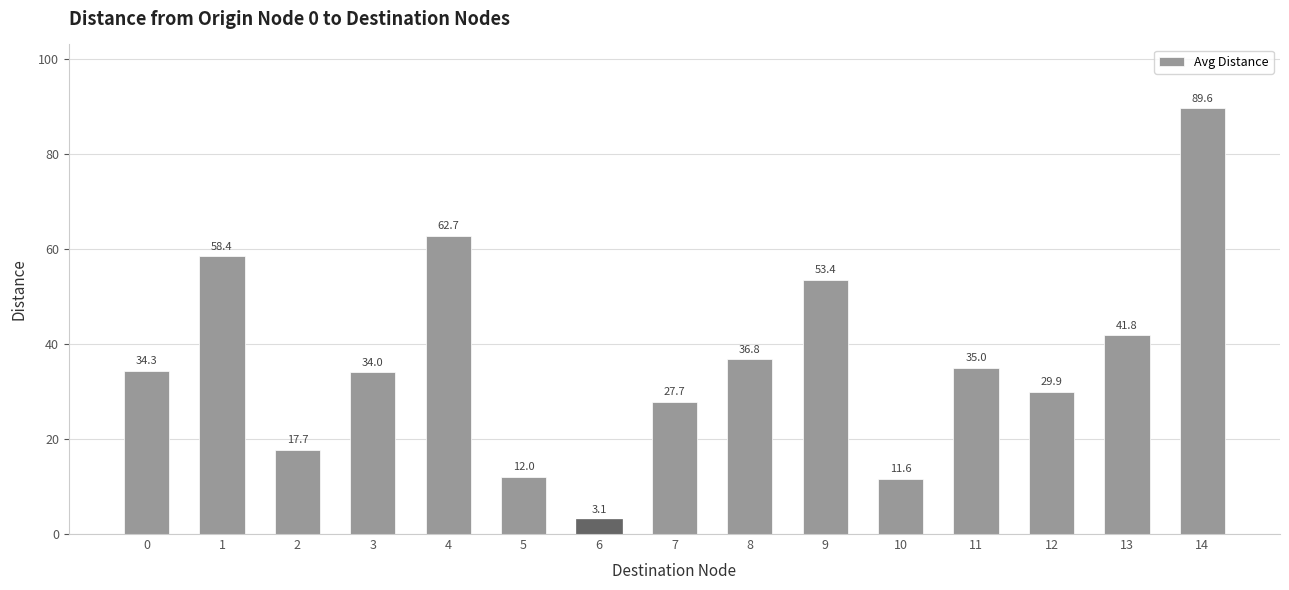

The chart shows a value of 69.6 at 9. True or false?

False